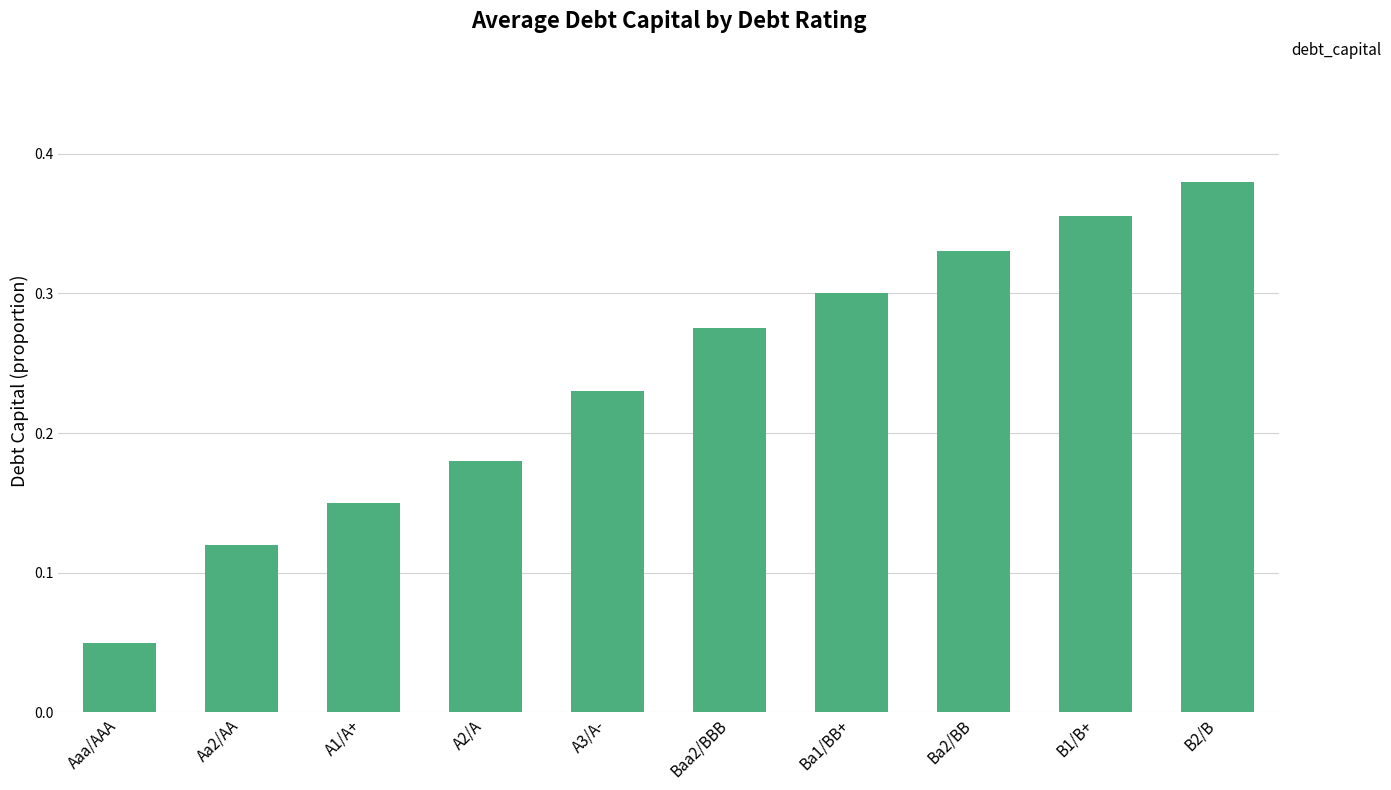

What position from the left is A2/A?

4